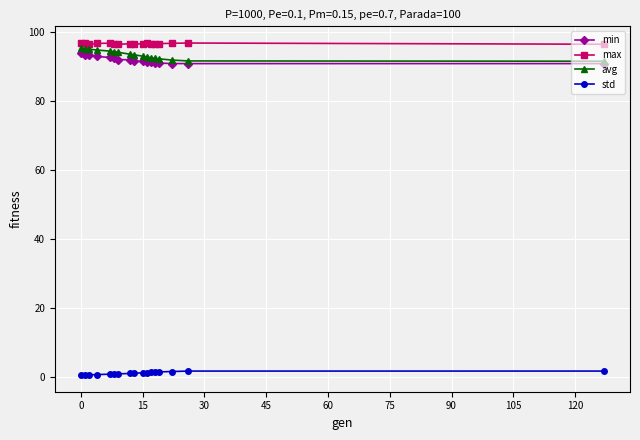

What is the value of the avg point at the 6th from the left?

94.4